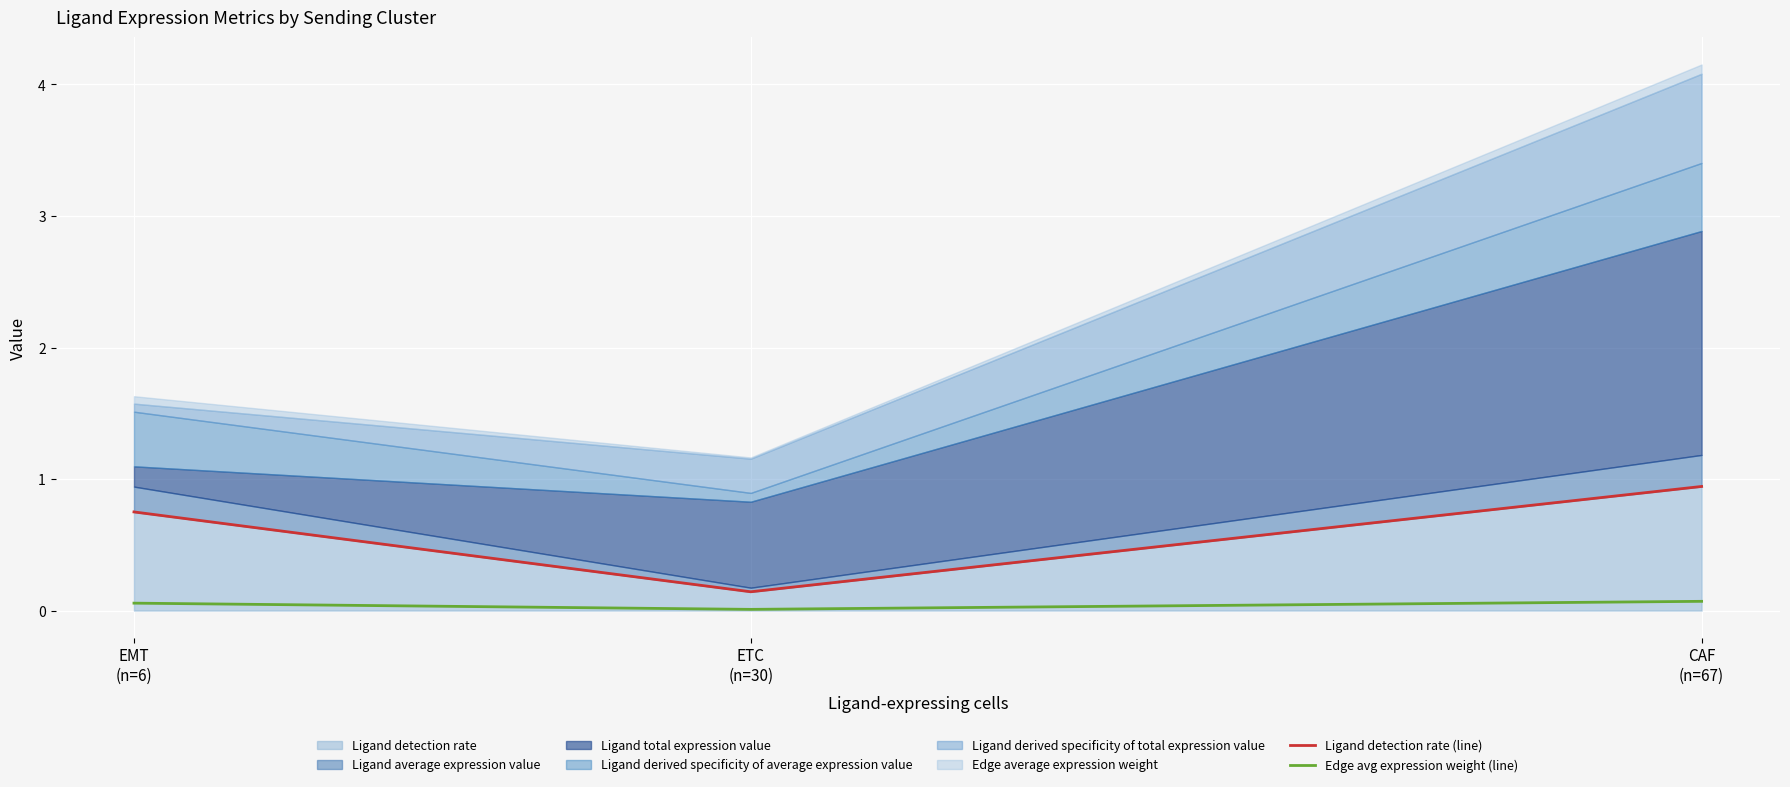

Rank the categories by Ligand detection rate (line) value from lowest to highest.

ETC
(n=30), EMT
(n=6), CAF
(n=67)